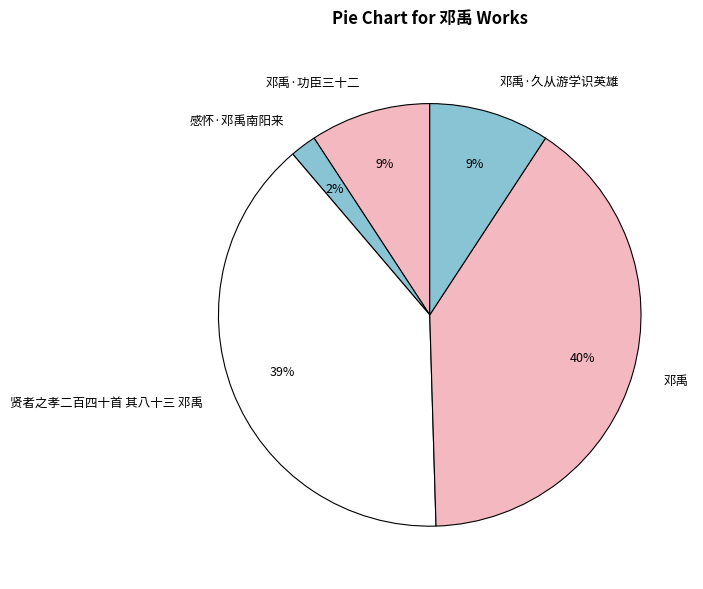

Count the number of slices in the pie.

5